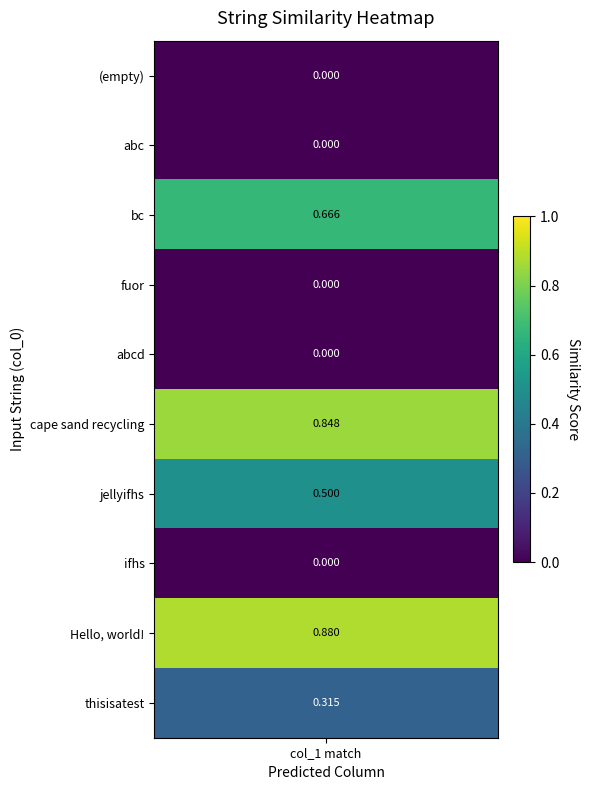

The chart shows a value of 0.3 at 2. True or false?

False